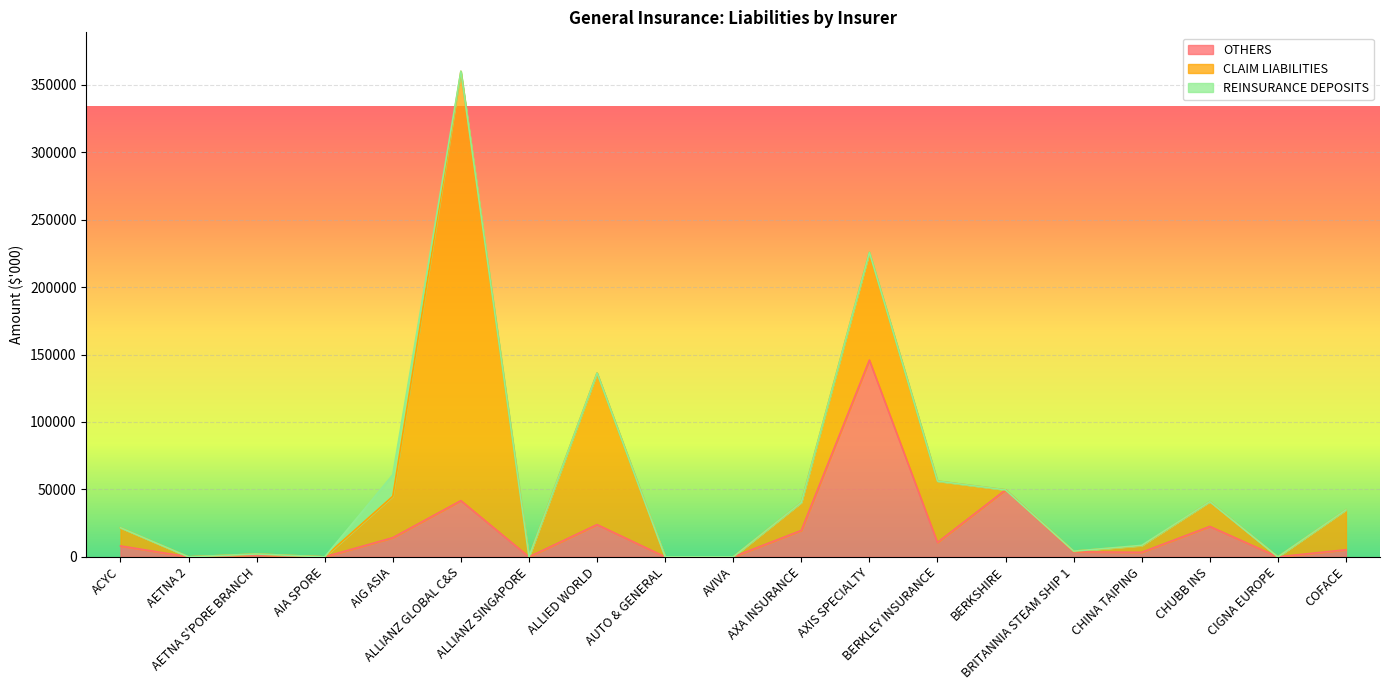

Does the chart display data point markers on the line(s)?

No